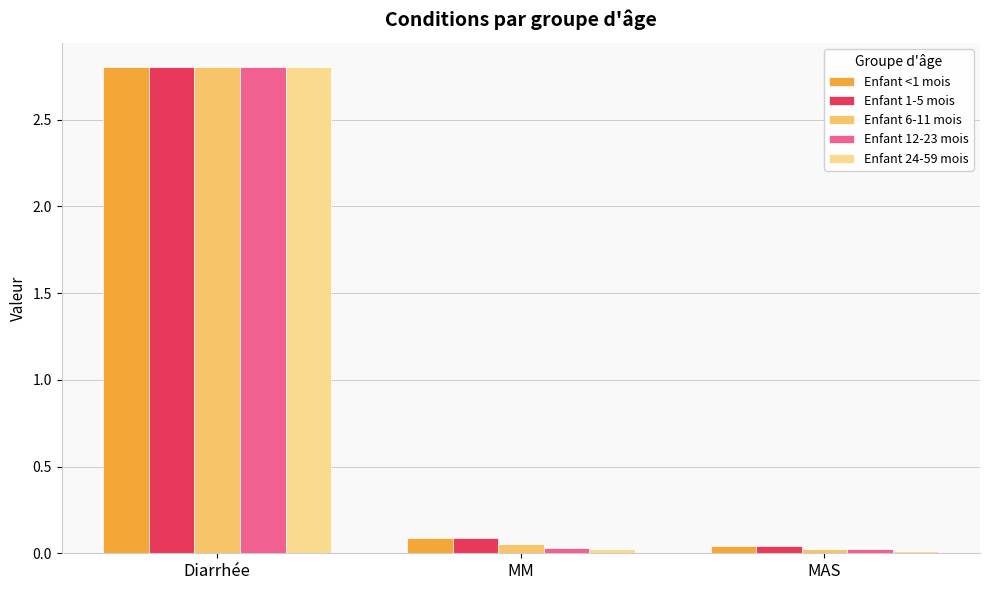

Is the value of Enfant 24-59 mois at Diarrhée greater than the value of Enfant 6-11 mois at MM?

Yes